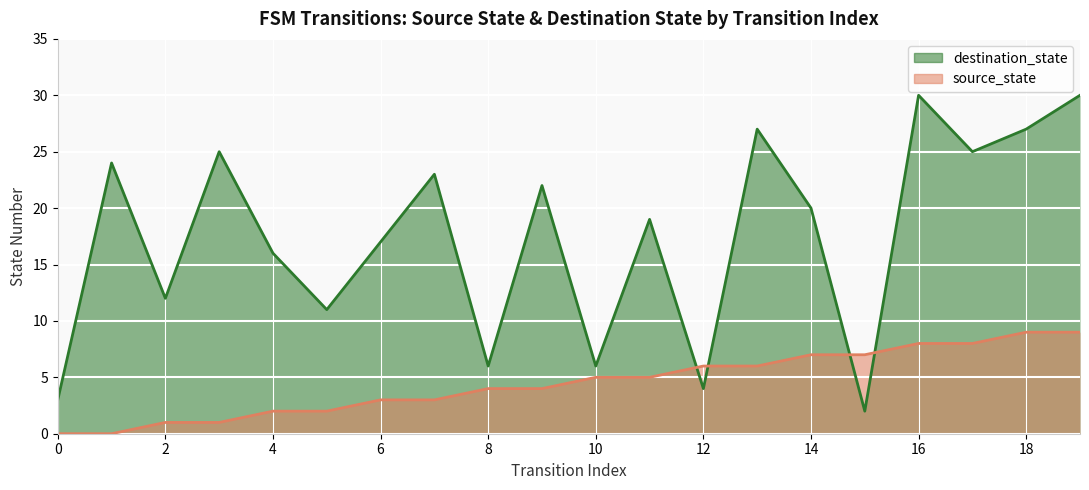

What is the difference between the maximum and minimum values in the destination_state series?

28